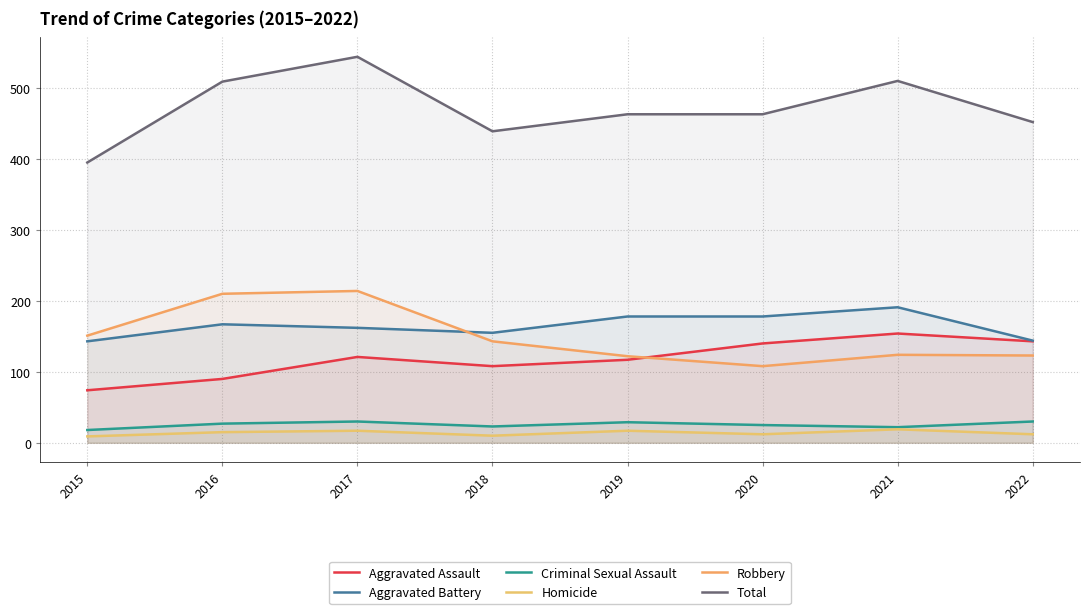

At which label does Aggravated Battery first exceed 167?

2019